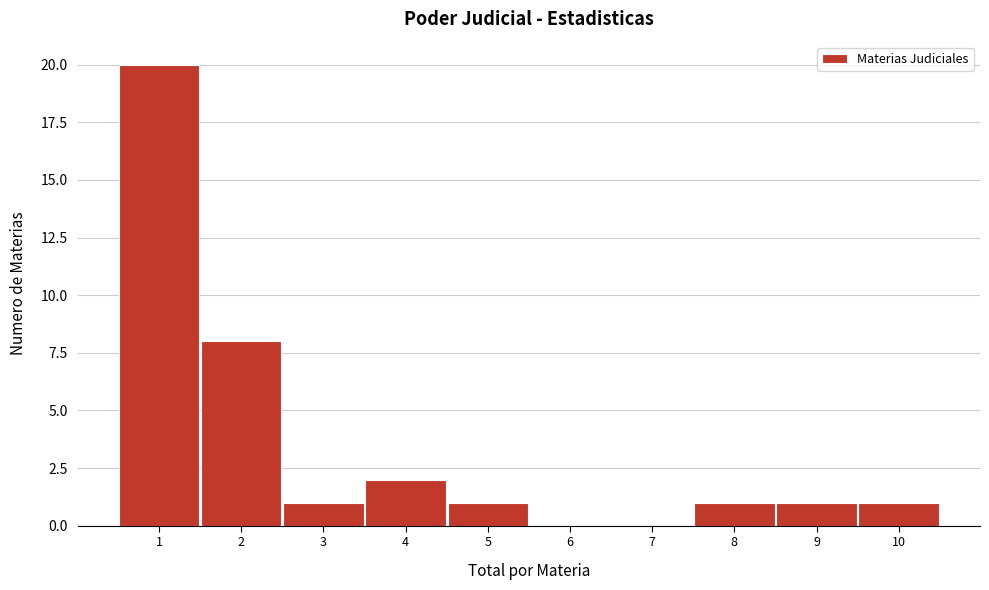

Reading left to right, list every bar in this chart as the range it spans on the x-axis followed by its height. The values are not printed on the chart, so give them approximately, as read against the axis.

0.5 to 1.5: 20
1.5 to 2.5: 8
2.5 to 3.5: 1
3.5 to 4.5: 2
4.5 to 5.5: 1
5.5 to 6.5: 0
6.5 to 7.5: 0
7.5 to 8.5: 1
8.5 to 9.5: 1
9.5 to 10.5: 1